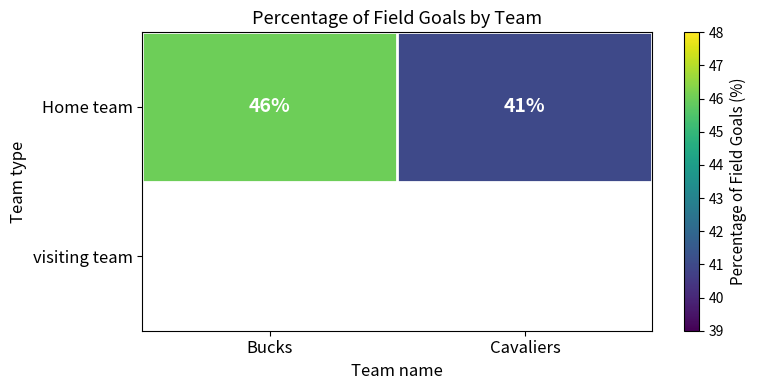

What is the change in value from Bucks to Cavaliers?

-5